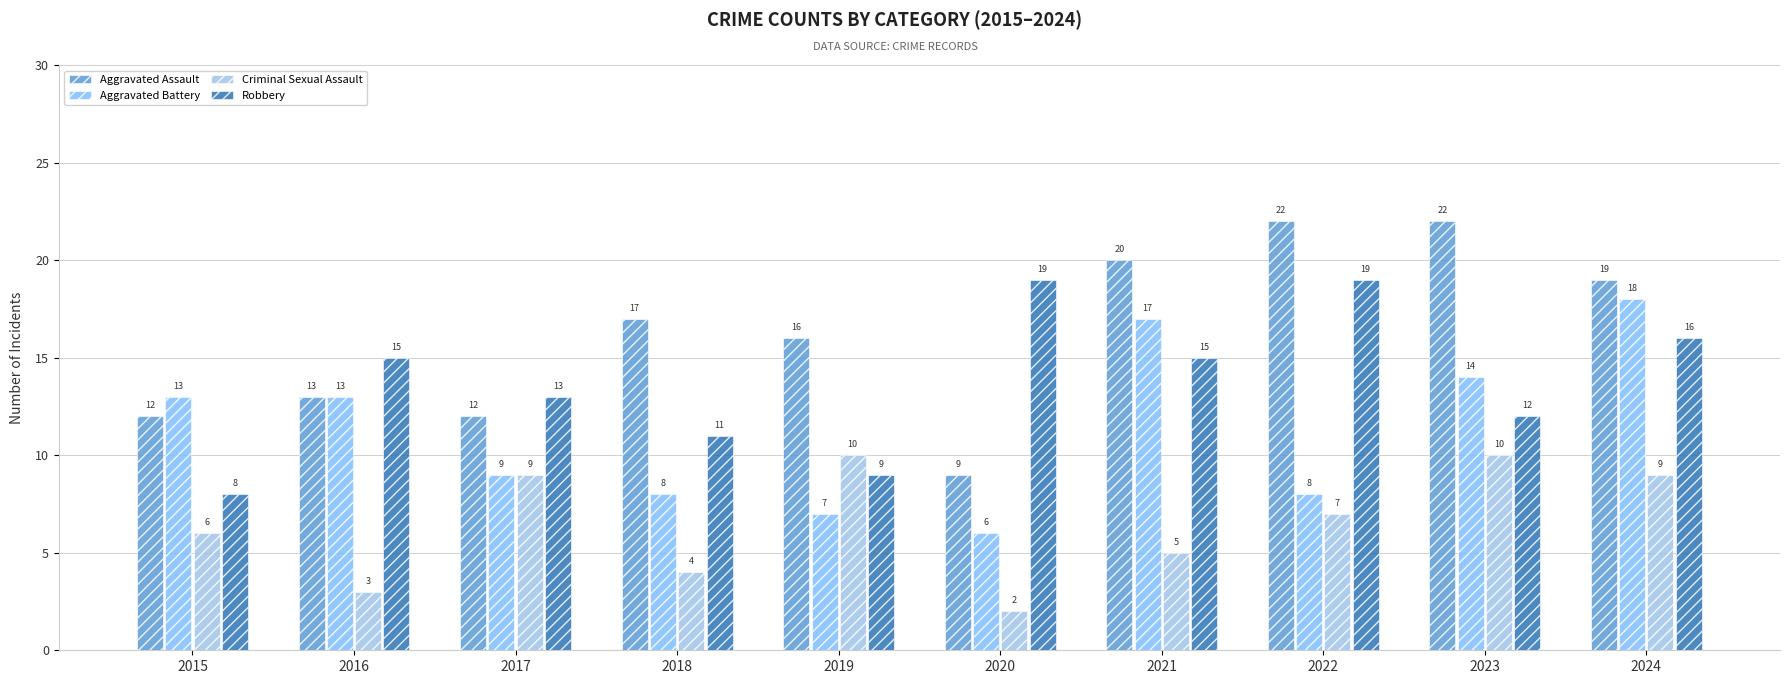

What is the value of the Aggravated Battery bar at the 10th from the left?

18